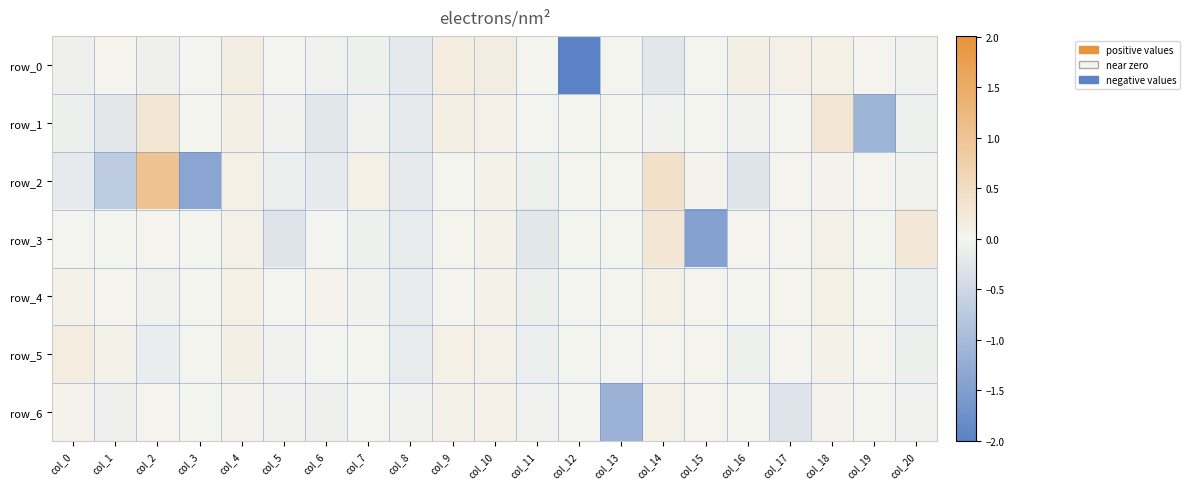

What is the difference between the maximum and minimum values in the row_4 series?

0.3